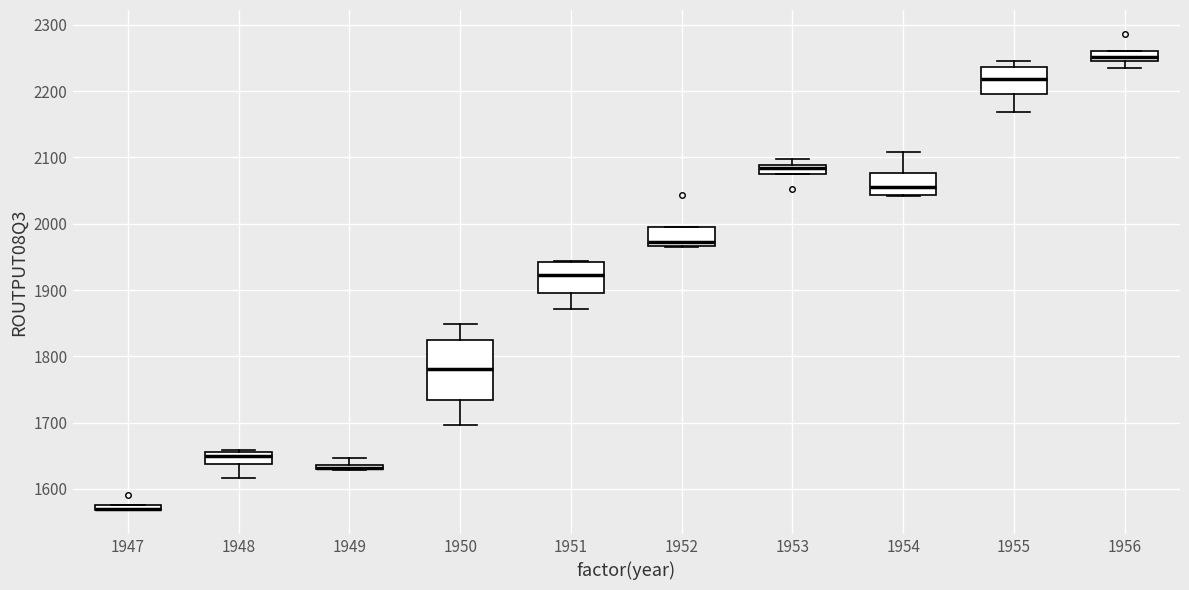

Where is the lower edge of the box at x = 1950 on the y-axis? The values are not printed on the chart, so give them approximately, as read against the axis.

1730